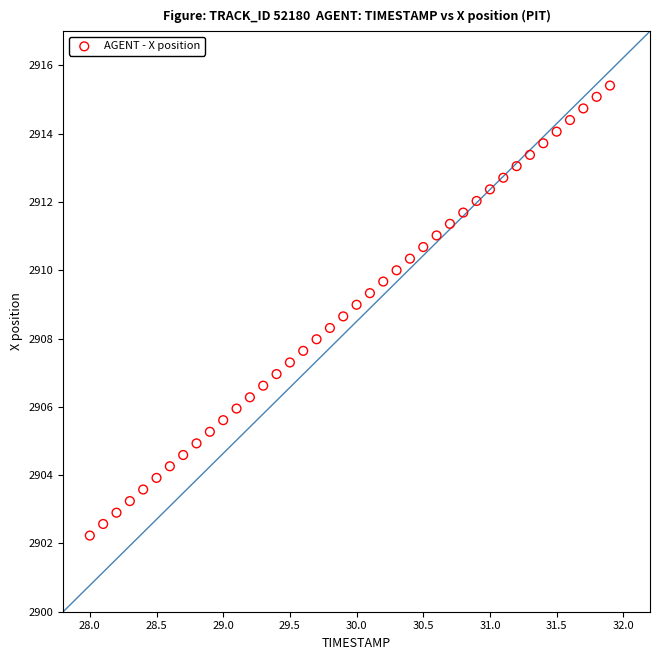

What is the range of X values (max minus min)?

3.9